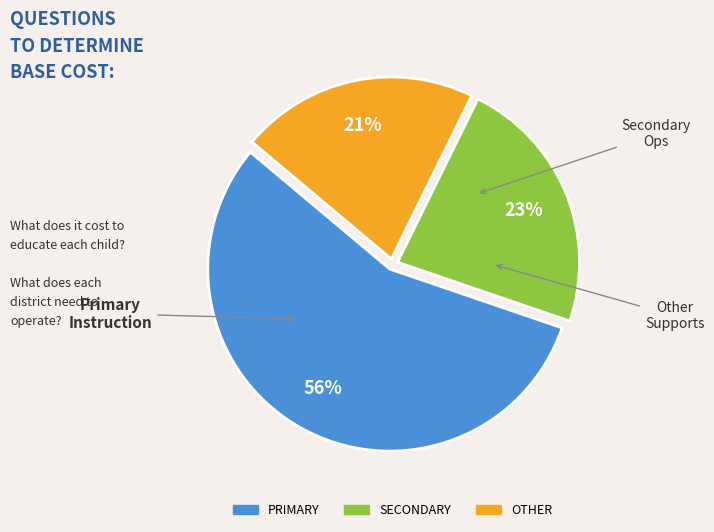

How many slices are in this pie chart?

3